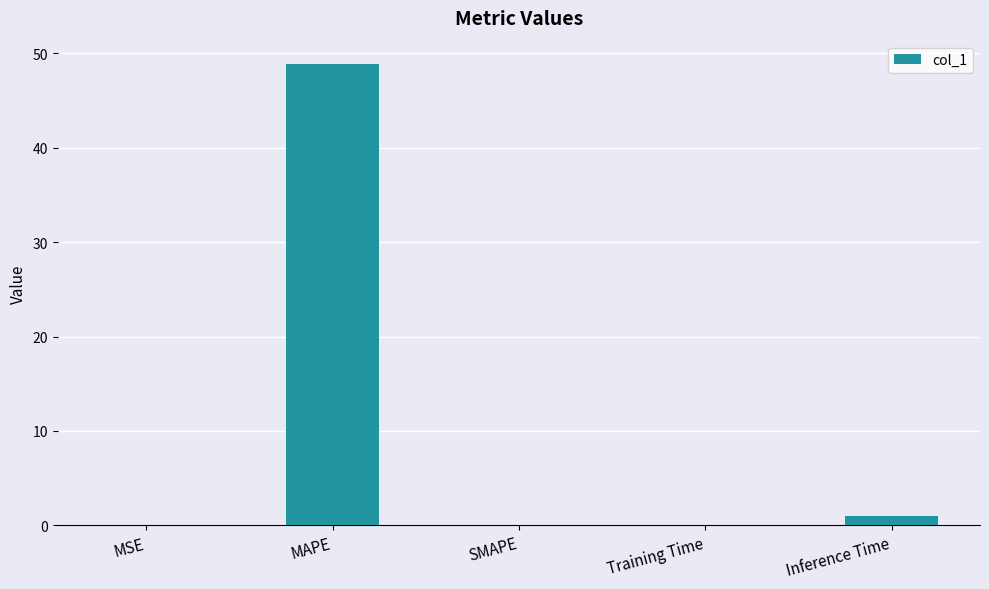

The chart shows a value of 0.0 at MSE. True or false?

True